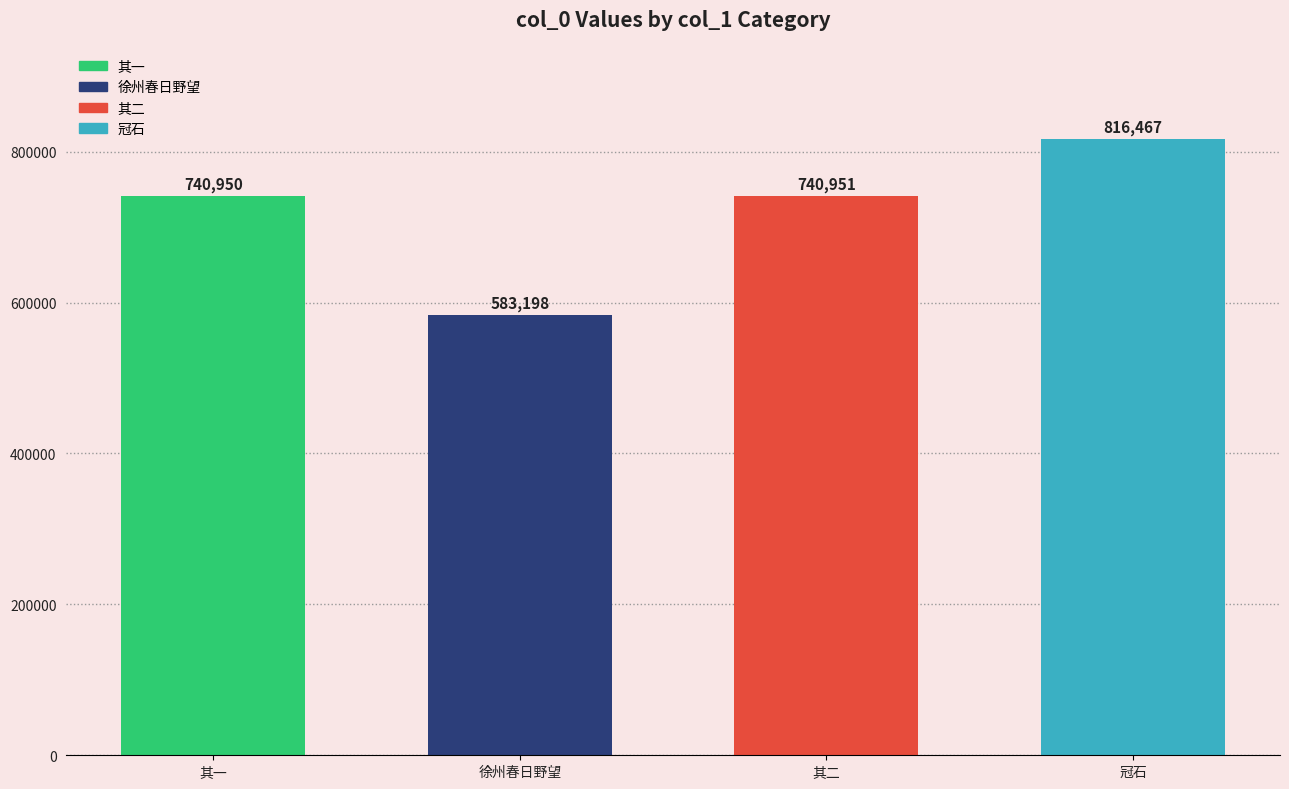

Is it true that the value at 徐州春日野望 is 583198?

True